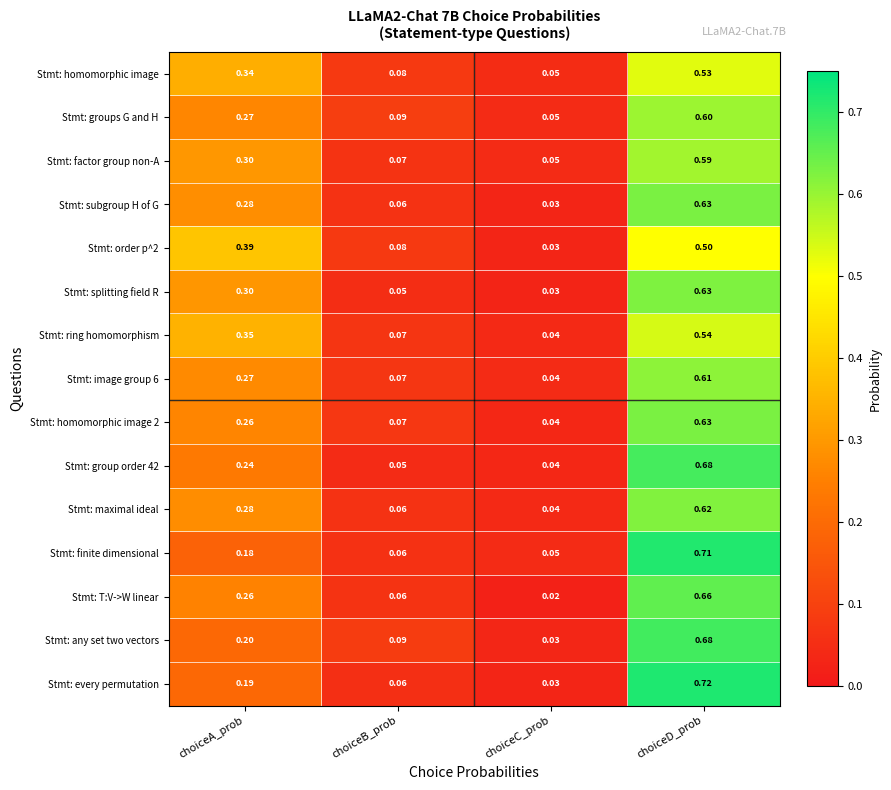

At which label is Stmt: ring homomorphism closest to 0?

choiceC_prob